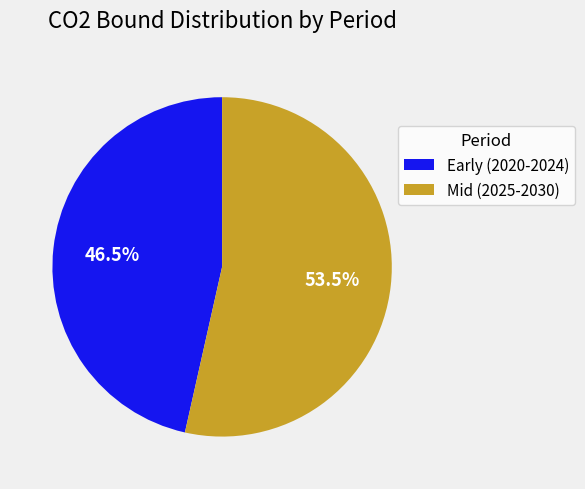

What percentage is NOT represented by Mid (2025-2030)?

46.5%